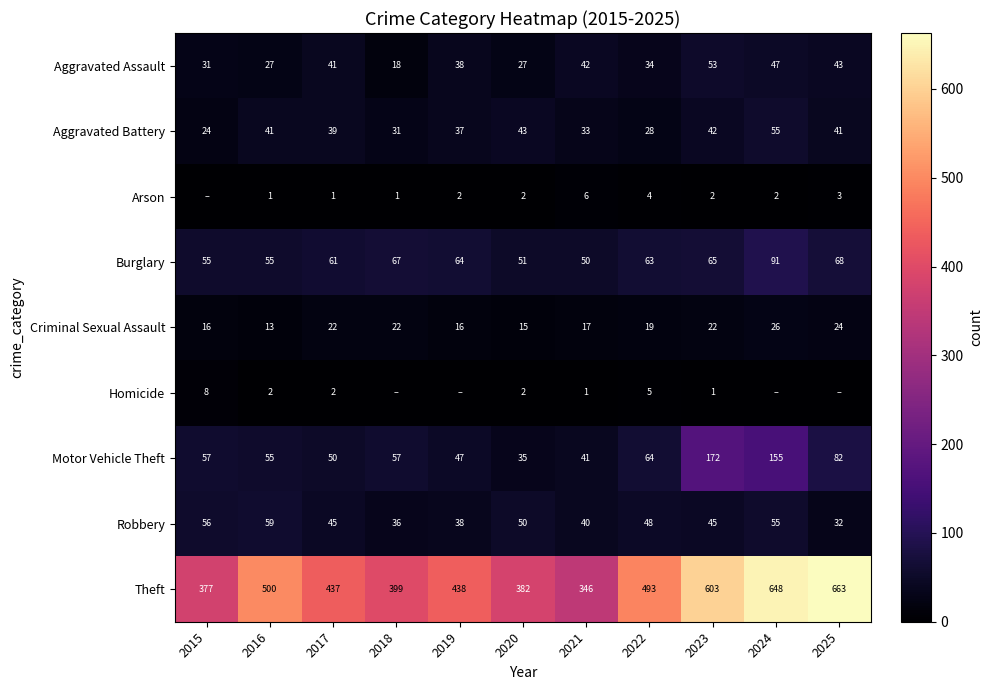

What is the difference between the second highest and second lowest values in the Aggravated Assault series?

20